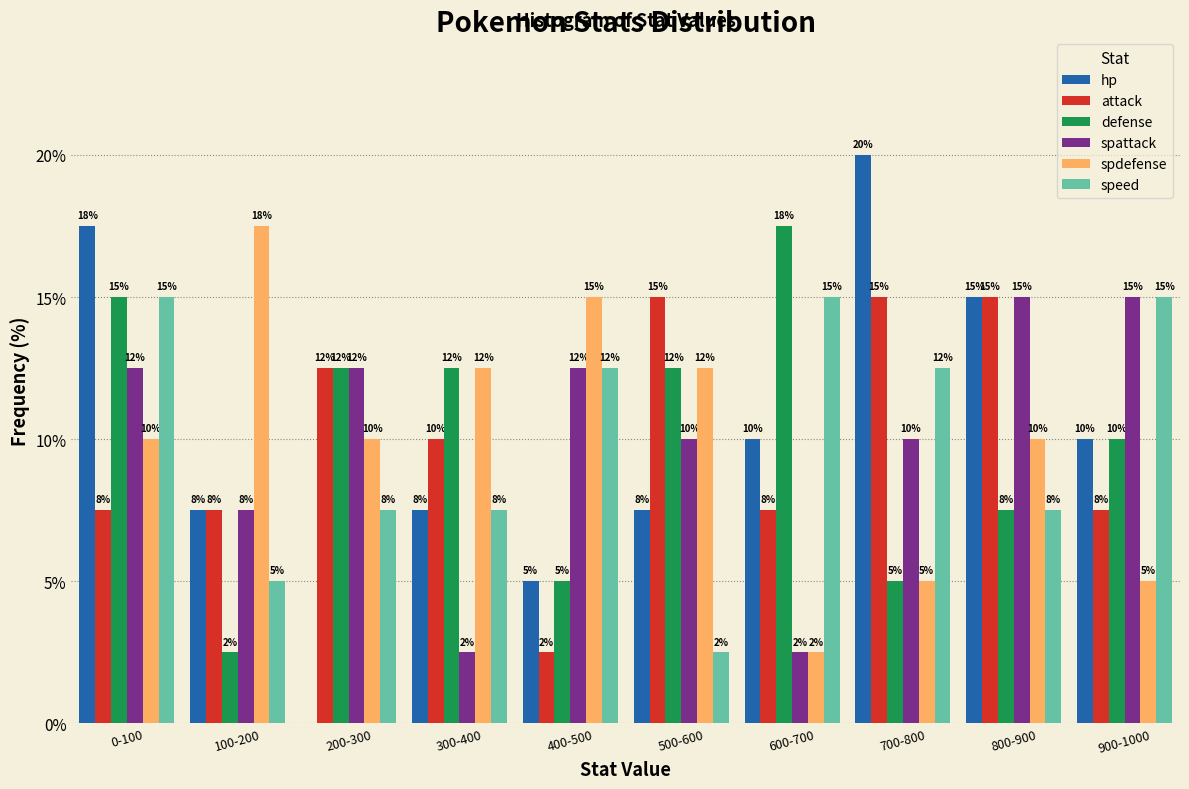

What are all the series names shown in the legend?

hp, attack, defense, spattack, spdefense, speed